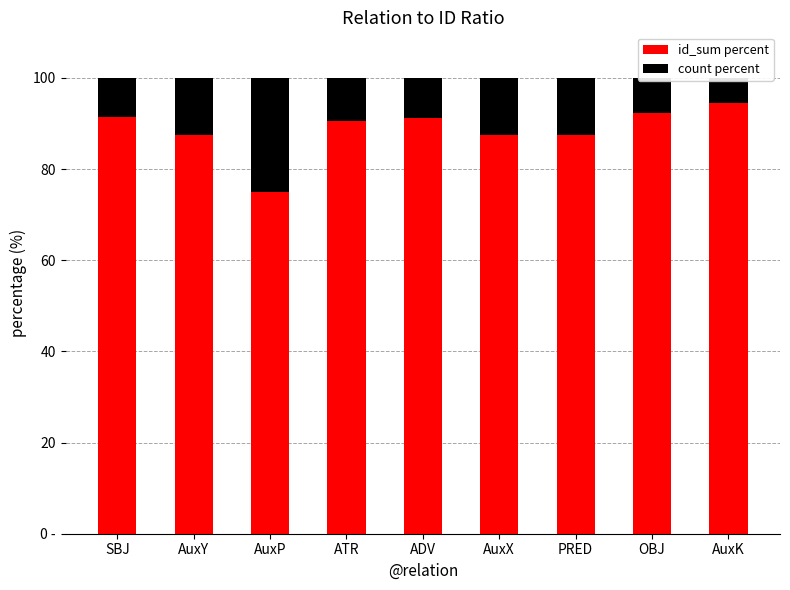

At which label does count percent first exceed 9?

AuxY